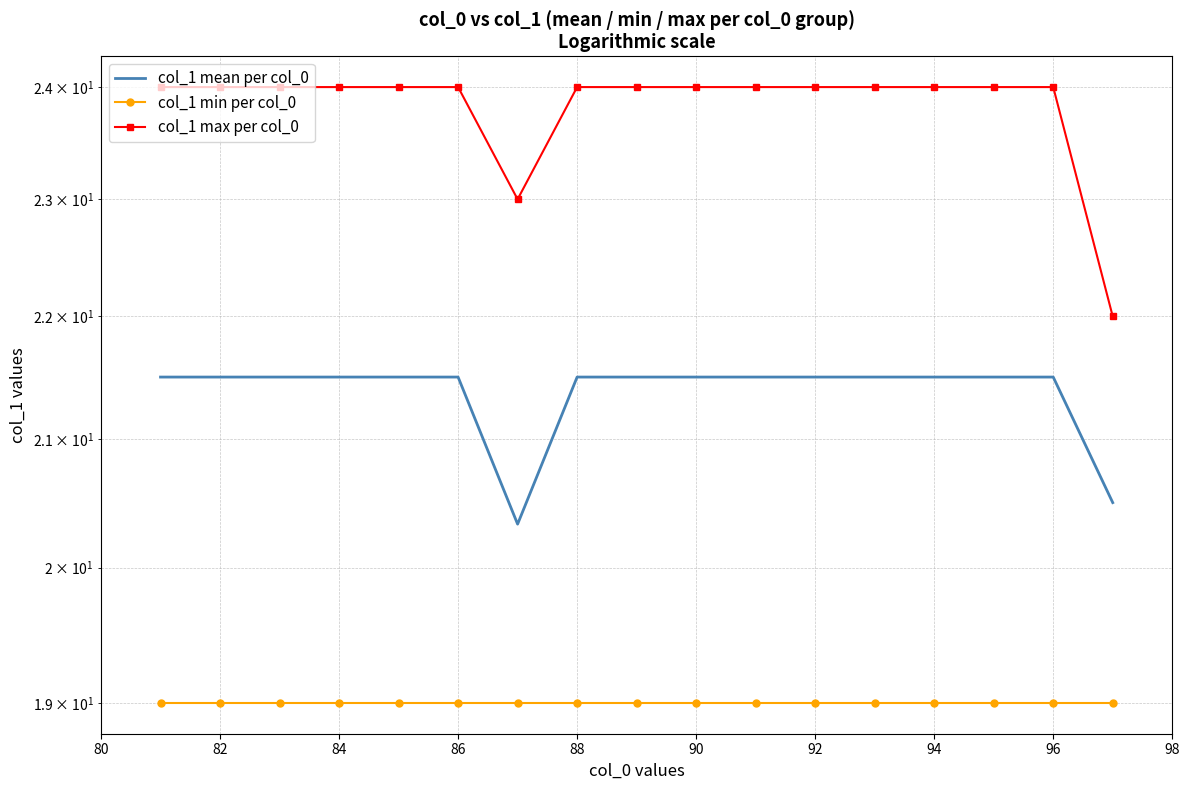

What are all the series names shown in the legend?

col_1 mean per col_0, col_1 min per col_0, col_1 max per col_0